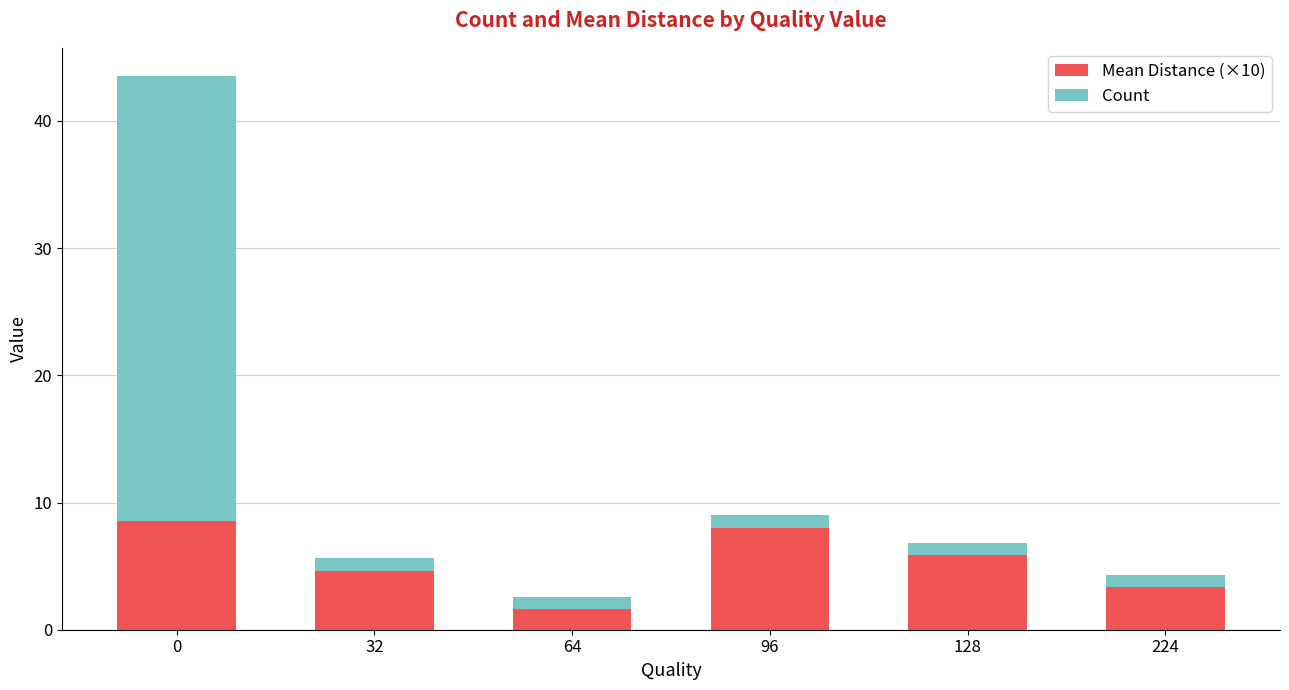

How many data points in Mean Distance (×10) are less than 5?

3